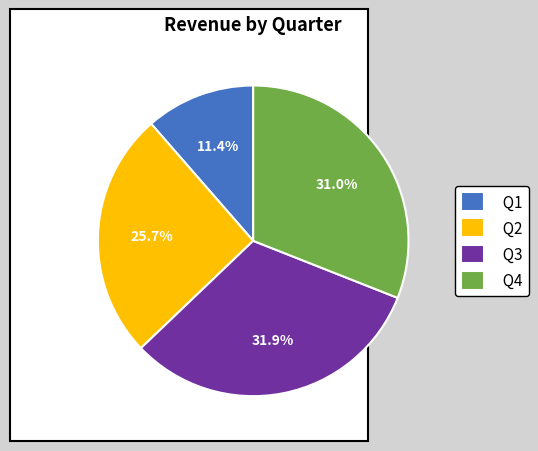

What percentage is the Q2 slice, to the nearest percent?

26%